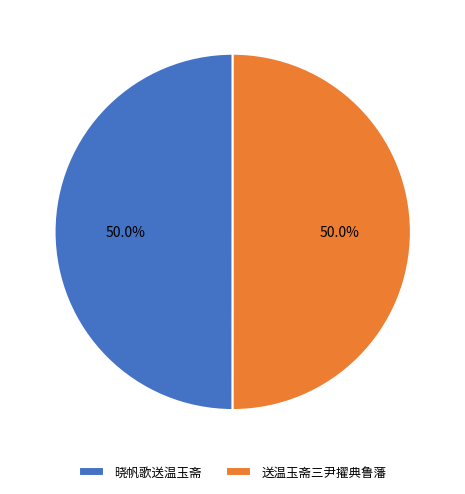

What percentage do 晓帆歌送温玉斋 and 送温玉斋三尹擢典鲁藩 together represent?

100.0%